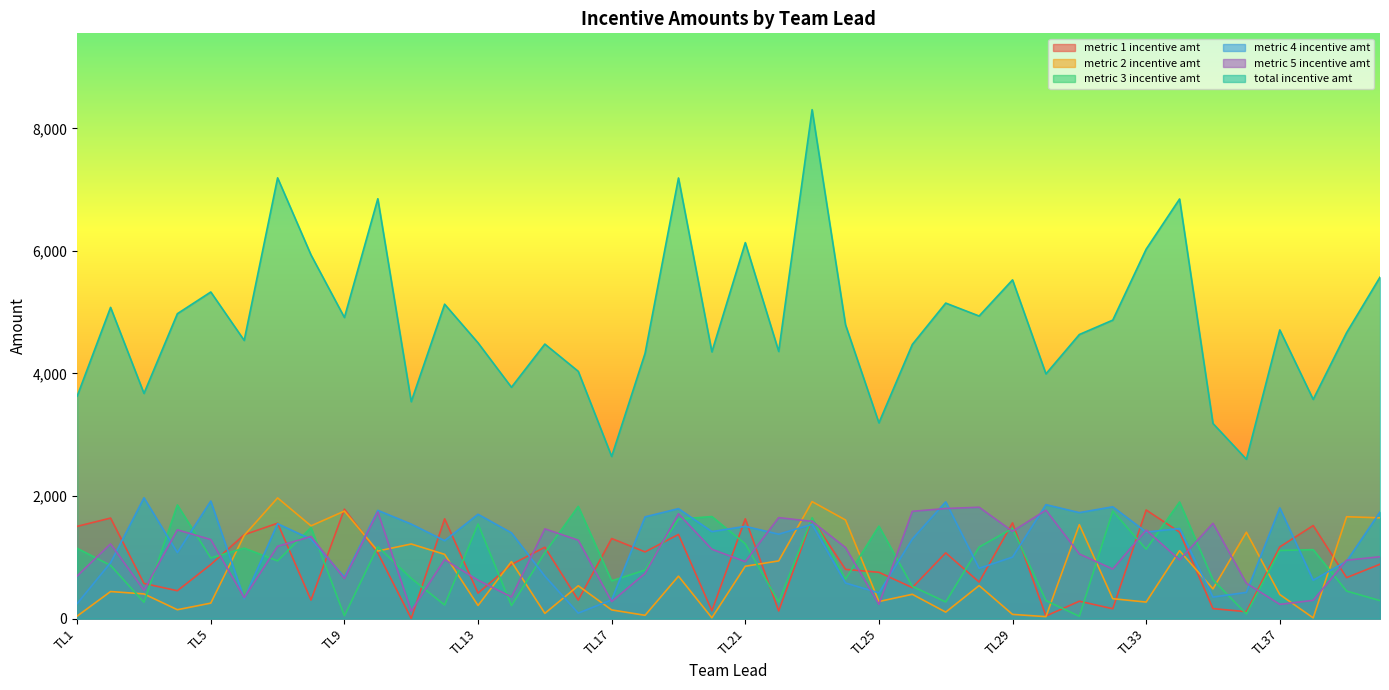

How many interior local valleys does the metric_1_incentive_amt series have?

14